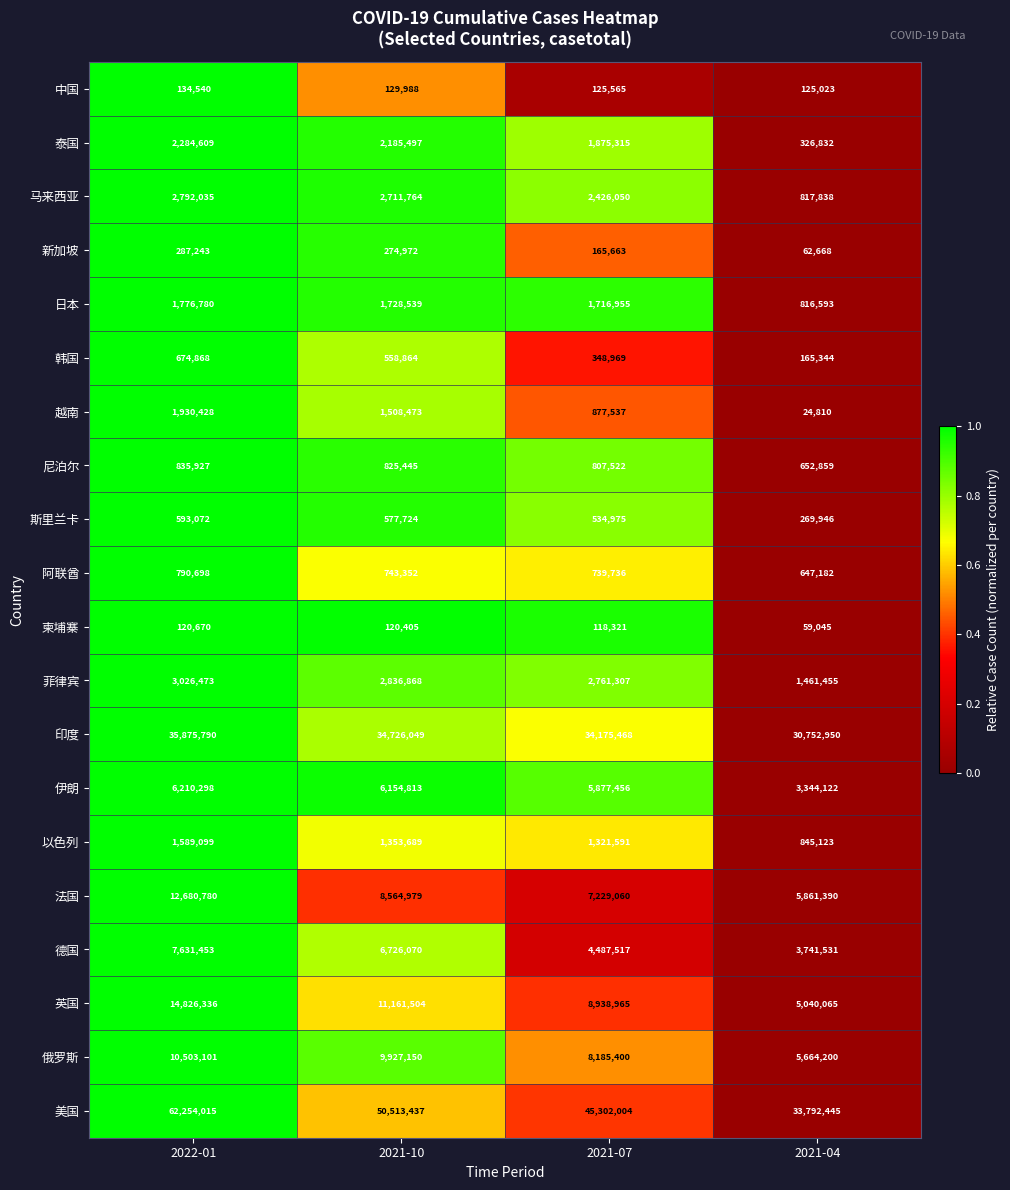

True or false: 英国 has a value of 11161504 at 2021-10.

True